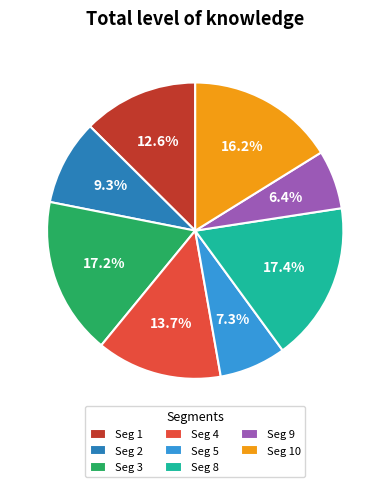

Combined, what portion of the pie is Seg 1 and Seg 8?

30.0%